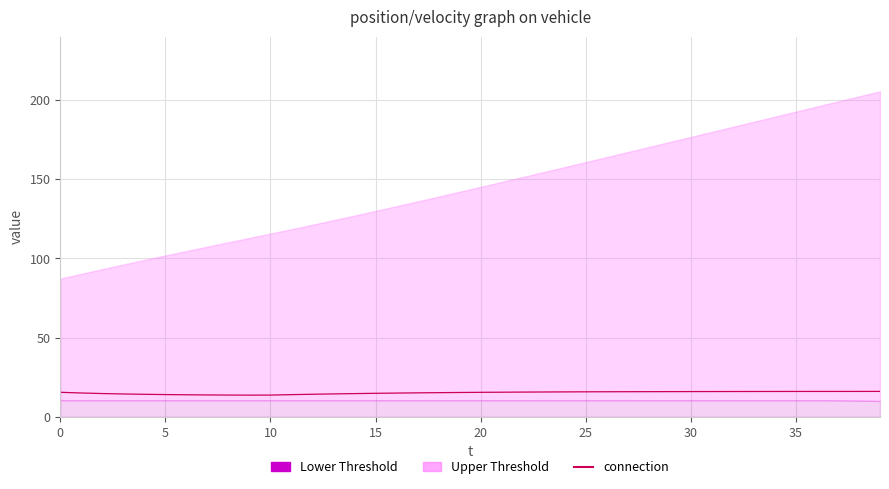

How many values are below 15?

14